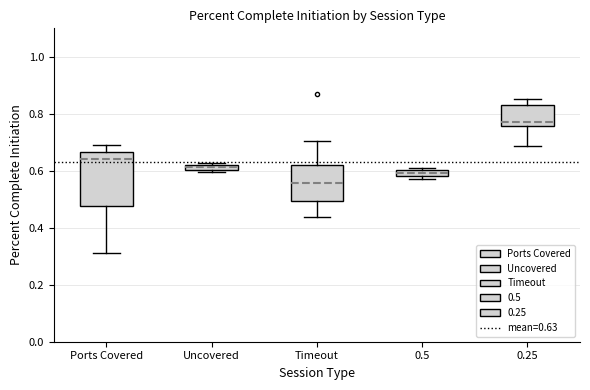

Where is the upper edge of the box for Uncovered on the y-axis? The values are not printed on the chart, so give them approximately, as read against the axis.

0.62